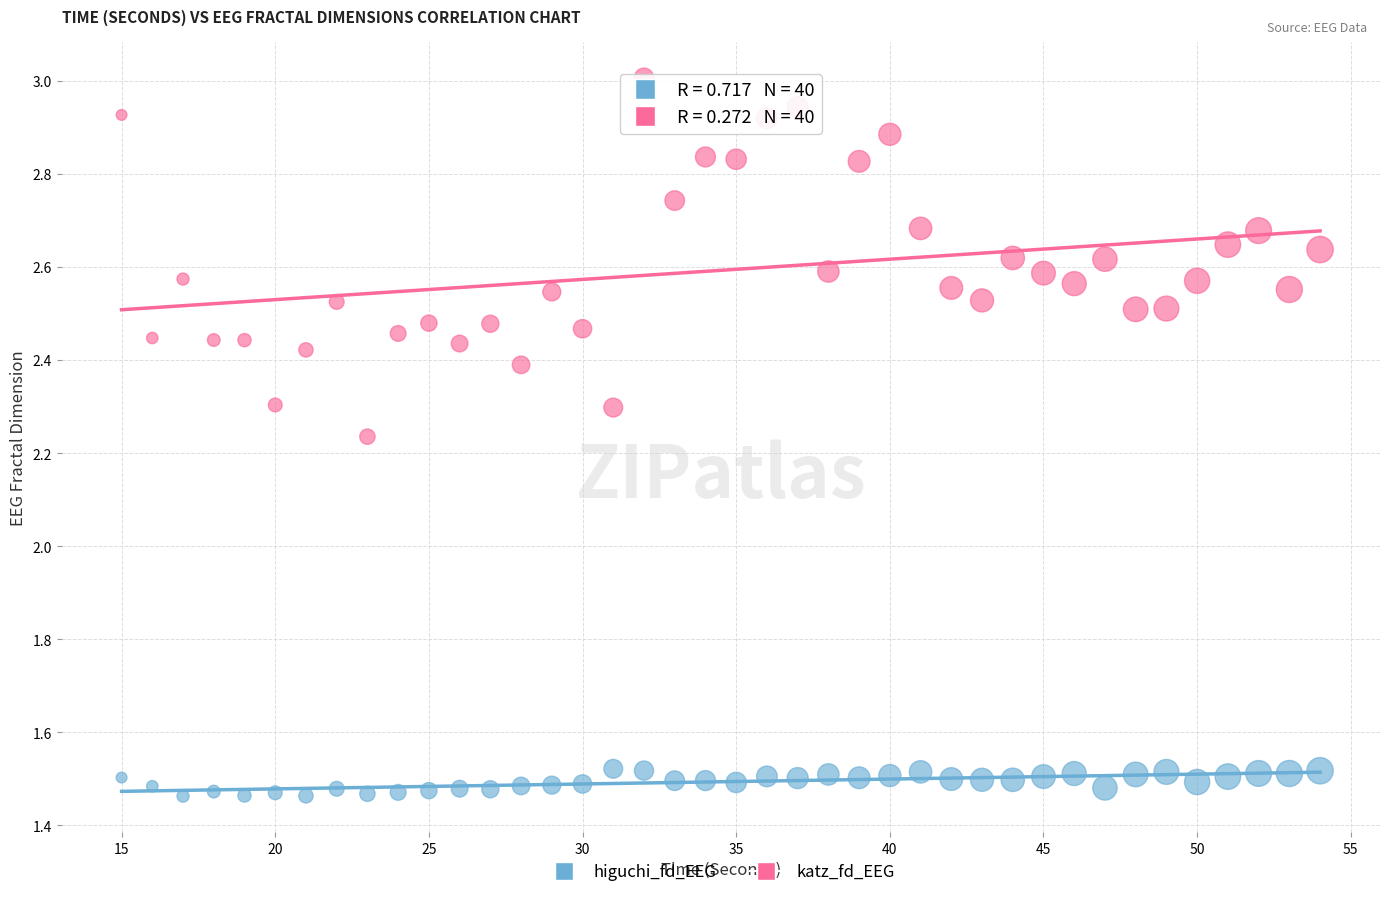

Which series contains the lowest Y value?

higuchi_fd_EEG